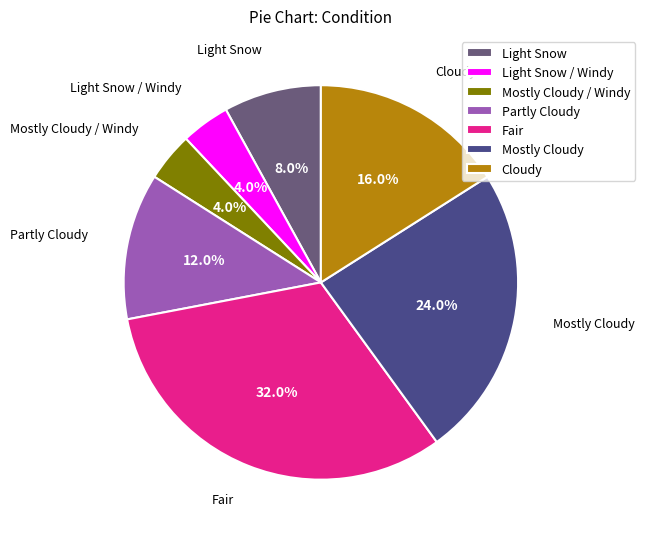

What is the ratio of the value at Partly Cloudy to the value at Mostly Cloudy / Windy?

3.0